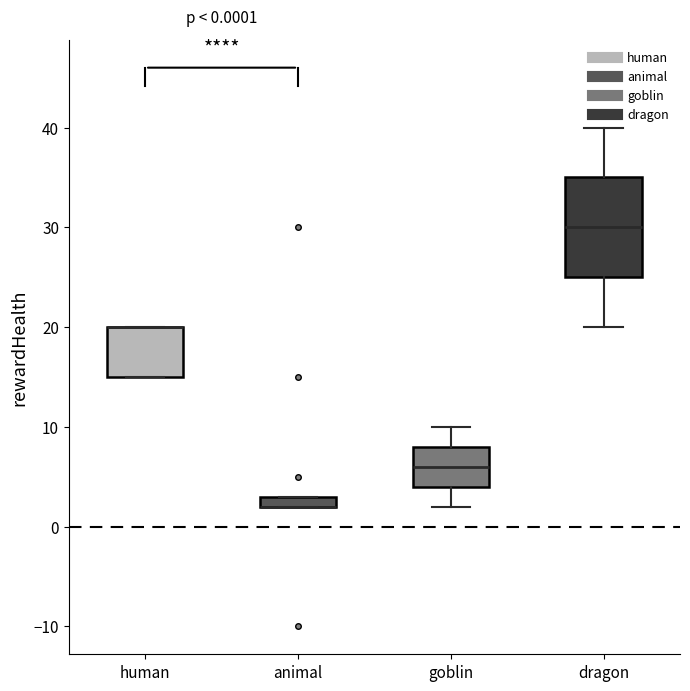

Which box is the tallest, from its lower edge to its upper edge?

dragon